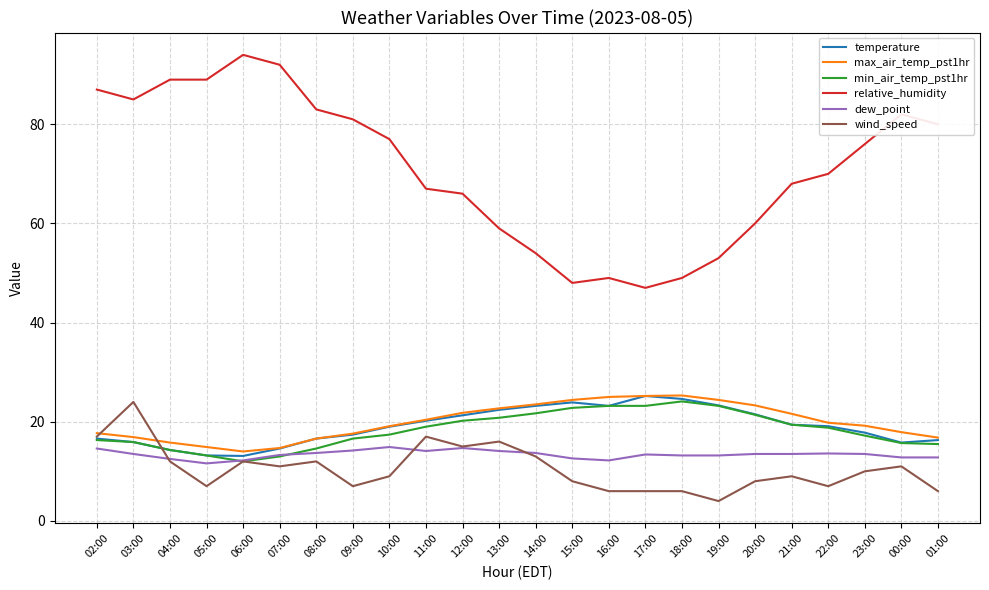

Where does the wind_speed series first go above 10?

02:00